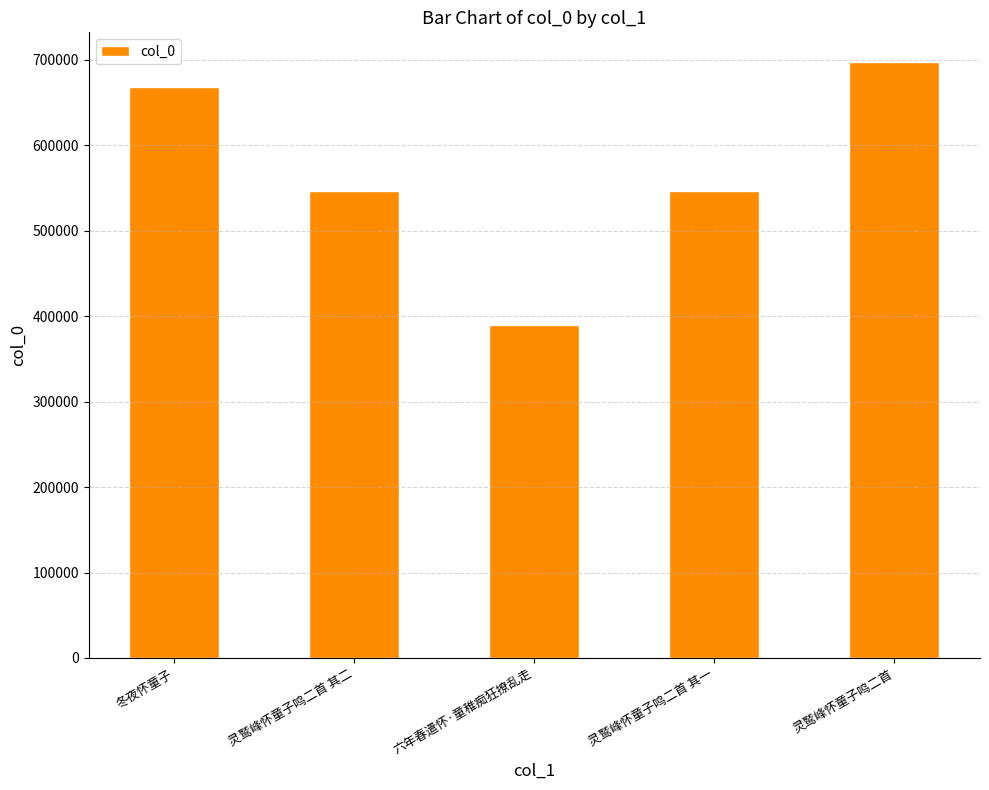

What position from the right is 六年春遣怀·童稚痴狂撩乱走?

3